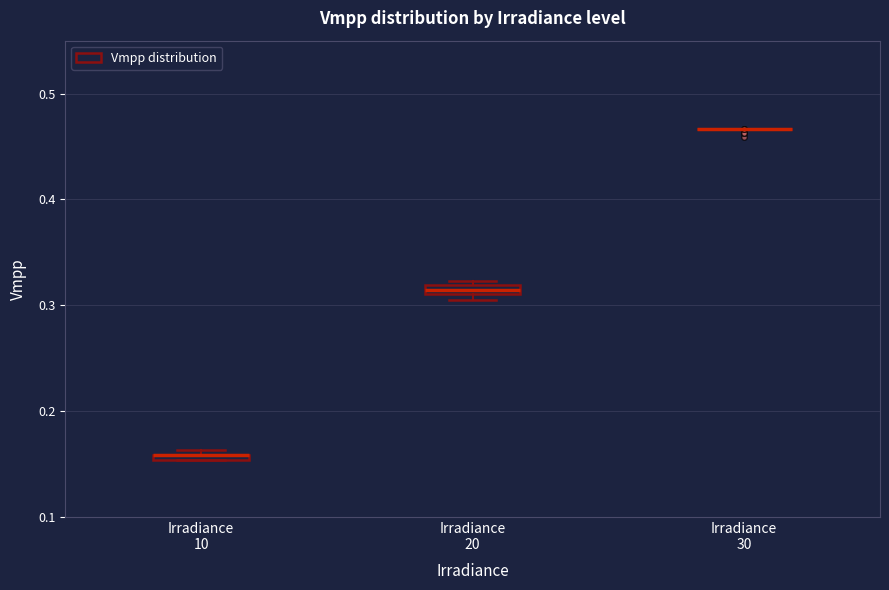

Where is the lower edge of the box for Irradiance 20 on the y-axis? The values are not printed on the chart, so give them approximately, as read against the axis.

0.31